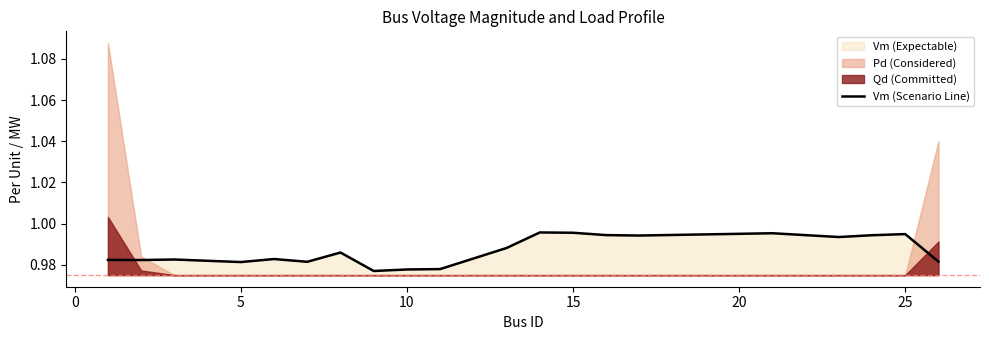

How many lines are shown in the chart?

1